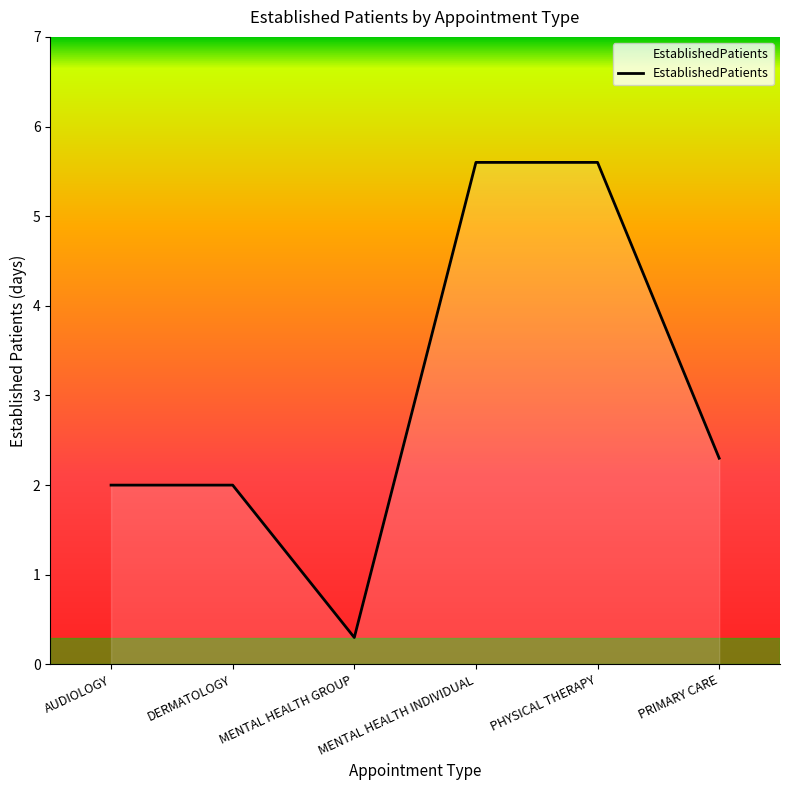

What is the difference between the values at DERMATOLOGY and PHYSICAL THERAPY?

3.6